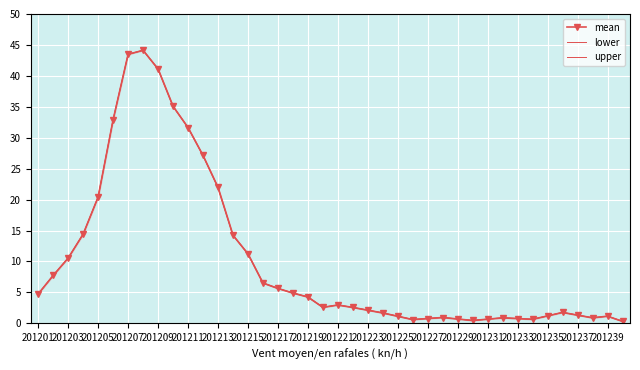

What is the highest value of the mean series?

44.1